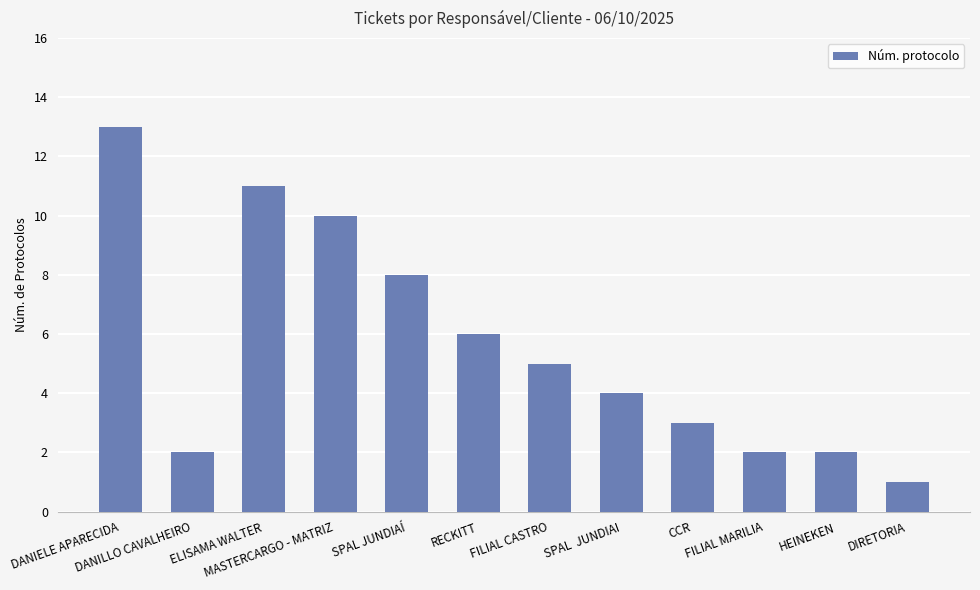

What is the greatest value displayed?

13